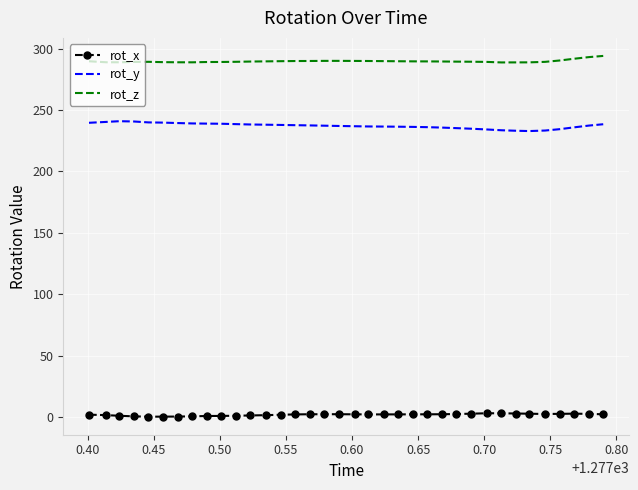

True or false: rot_z and rot_x intersect in this chart.

False